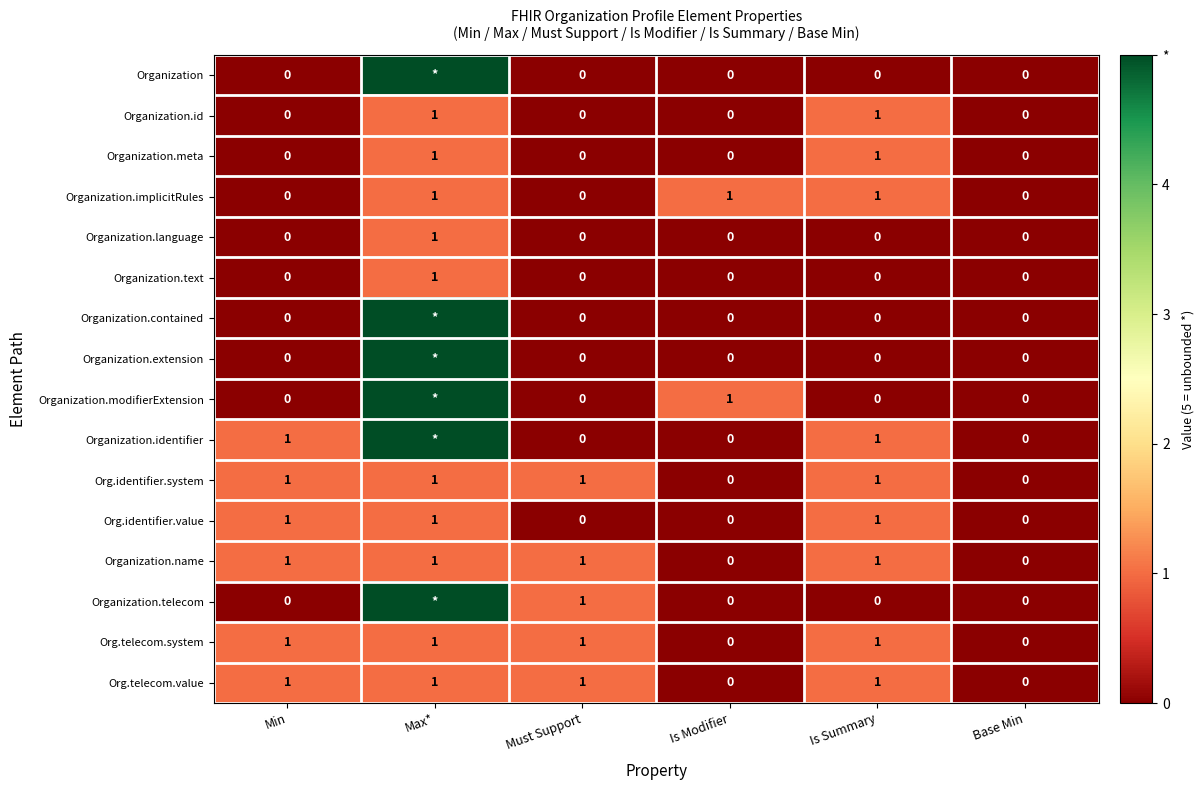

Count the Organization.id values in the range 0 to 1.

6